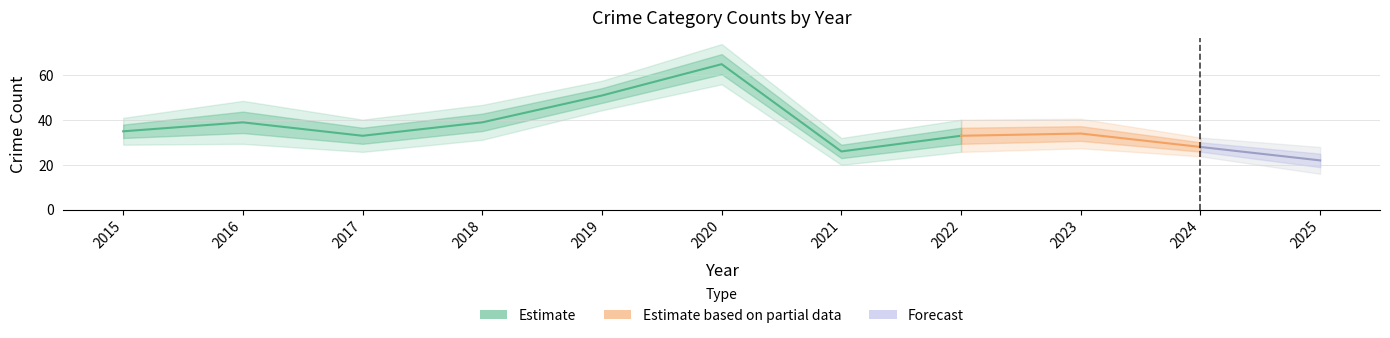

What is the approximate value of Total at 2025?

22